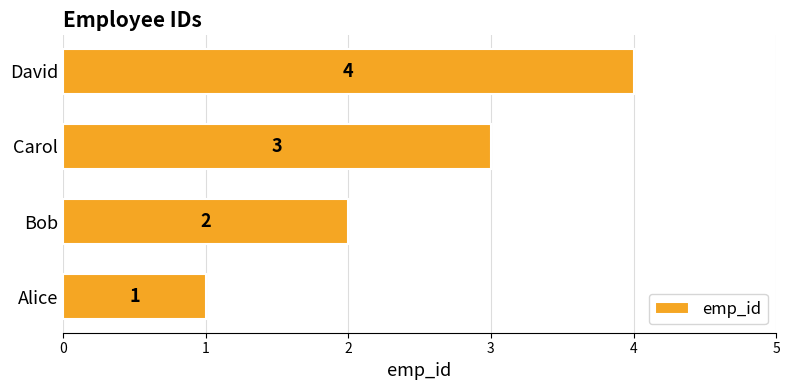

List the labels in order of value, largest first.

David, Carol, Bob, Alice